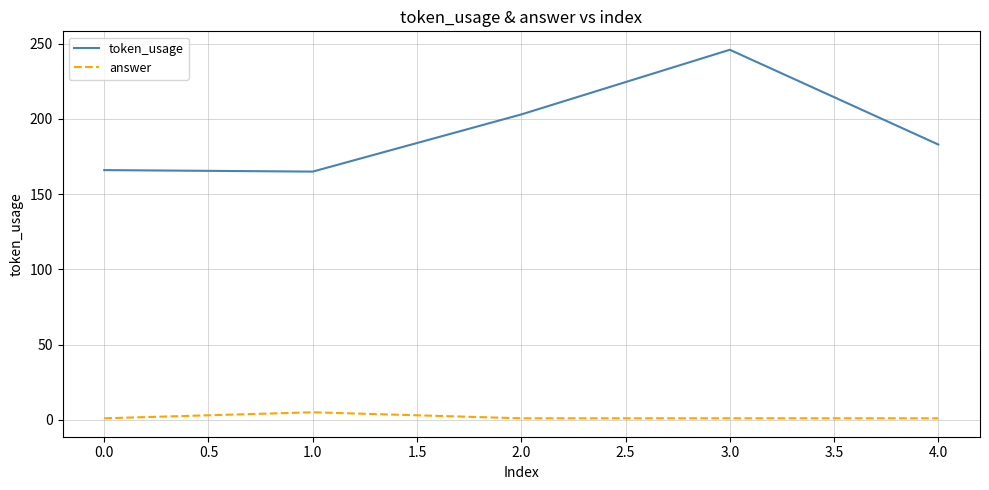

True or false: answer has more than 0 interior local peaks.

True